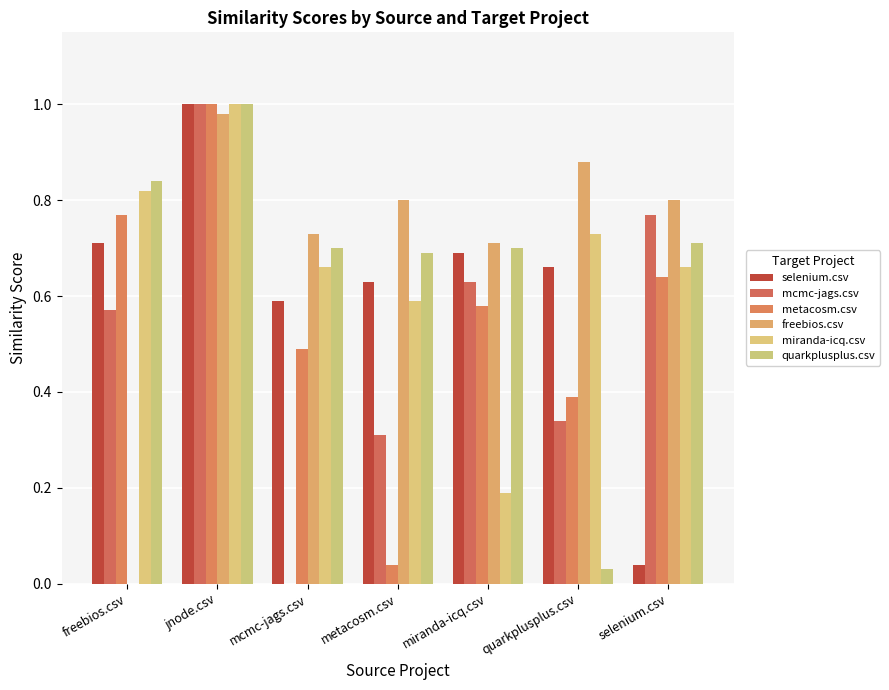

Reading left to right, extract all data points from this chart.

selenium.csv: freebios.csv=0.7	jnode.csv=1.0	mcmc-jags.csv=0.6	metacosm.csv=0.6	miranda-icq.csv=0.7	quarkplusplus.csv=0.7	selenium.csv=0.0
mcmc-jags.csv: freebios.csv=0.6	jnode.csv=1.0	mcmc-jags.csv=0.0	metacosm.csv=0.3	miranda-icq.csv=0.6	quarkplusplus.csv=0.3	selenium.csv=0.8
metacosm.csv: freebios.csv=0.8	jnode.csv=1.0	mcmc-jags.csv=0.5	metacosm.csv=0.0	miranda-icq.csv=0.6	quarkplusplus.csv=0.4	selenium.csv=0.6
freebios.csv: freebios.csv=0.0	jnode.csv=1.0	mcmc-jags.csv=0.7	metacosm.csv=0.8	miranda-icq.csv=0.7	quarkplusplus.csv=0.9	selenium.csv=0.8
miranda-icq.csv: freebios.csv=0.8	jnode.csv=1.0	mcmc-jags.csv=0.7	metacosm.csv=0.6	miranda-icq.csv=0.2	quarkplusplus.csv=0.7	selenium.csv=0.7
quarkplusplus.csv: freebios.csv=0.8	jnode.csv=1.0	mcmc-jags.csv=0.7	metacosm.csv=0.7	miranda-icq.csv=0.7	quarkplusplus.csv=0.0	selenium.csv=0.7